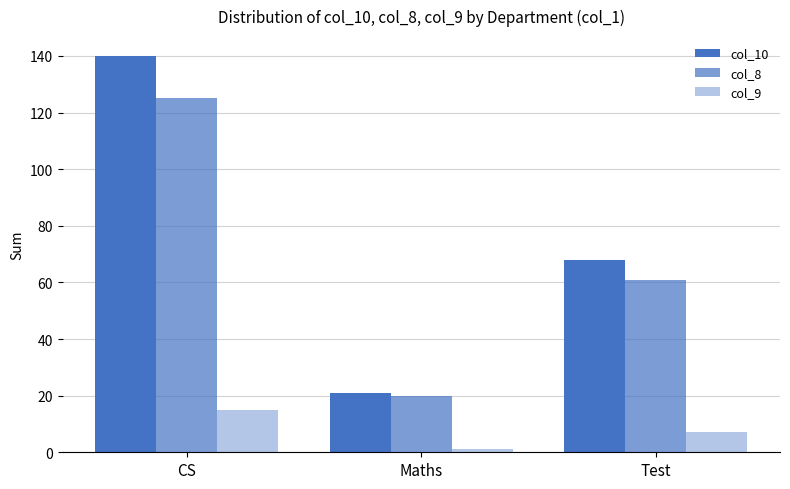

Reading left to right, what are all the values shown in this chart?

col_10: 140	21	68
col_8: 125	20	61
col_9: 15	1	7